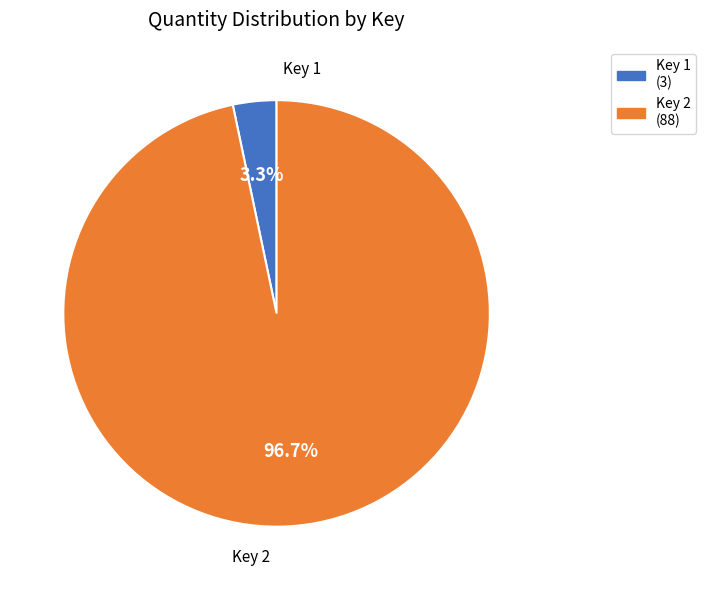

Count the number of slices in the pie.

2